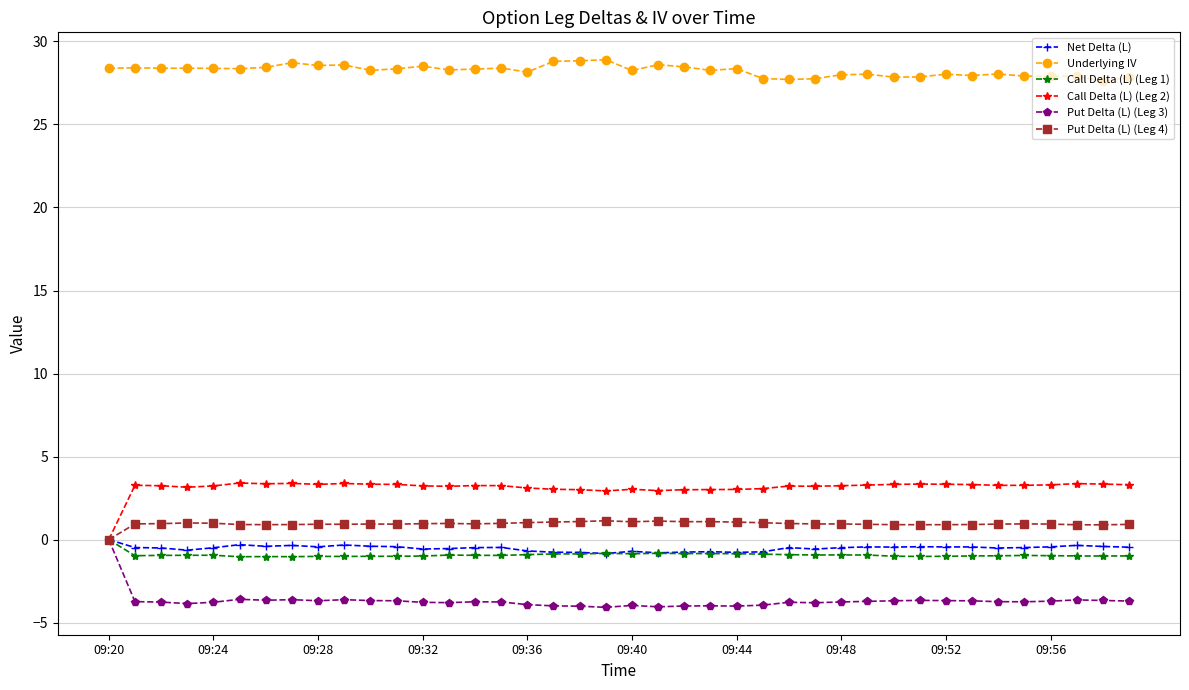

At how many categories does at least one series exceed 5?

40